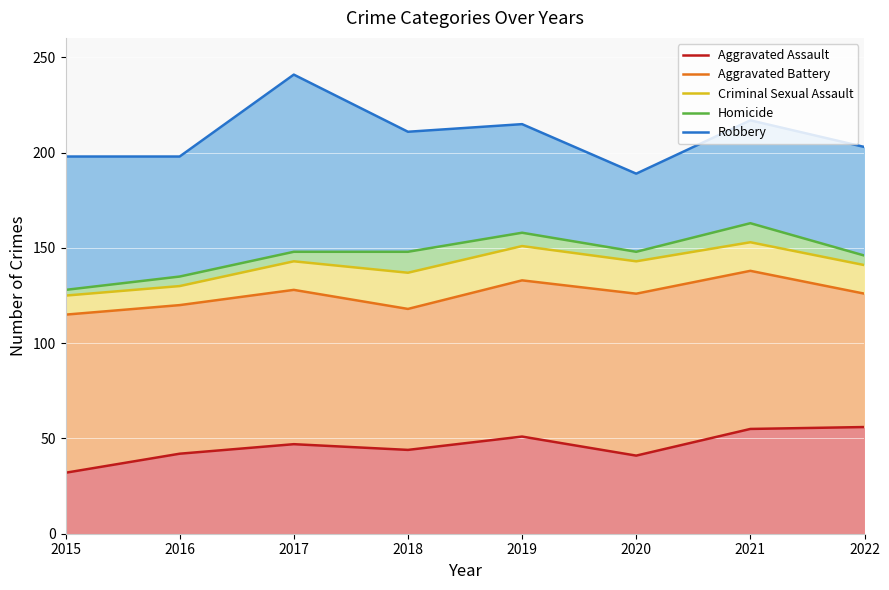

How many data points in Robbery are less than 211?

4